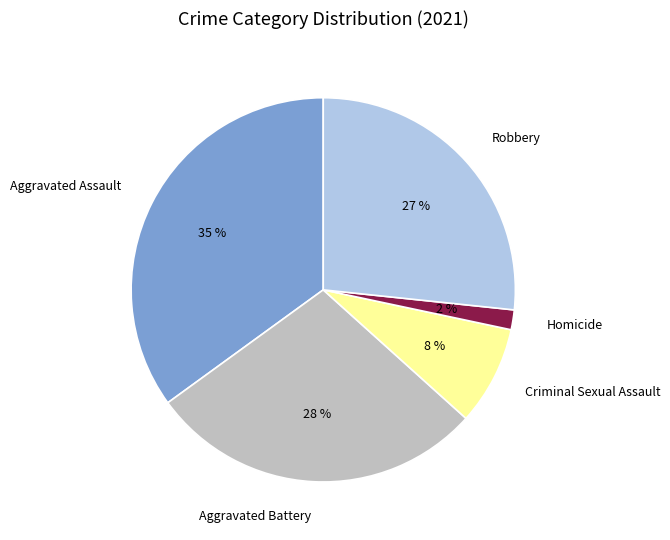

Rank the categories by value from highest to lowest.

Aggravated Assault, Aggravated Battery, Robbery, Criminal Sexual Assault, Homicide